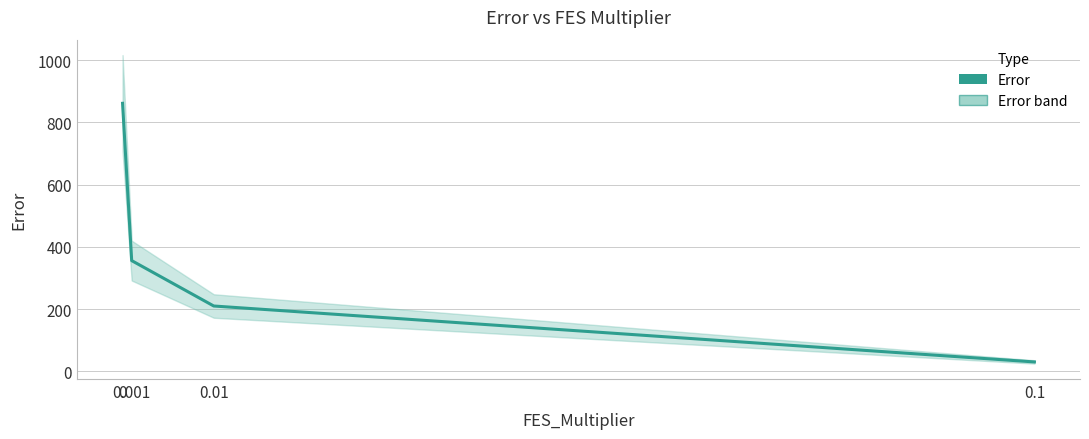

What is the value of the 2nd point from the left?

355.8